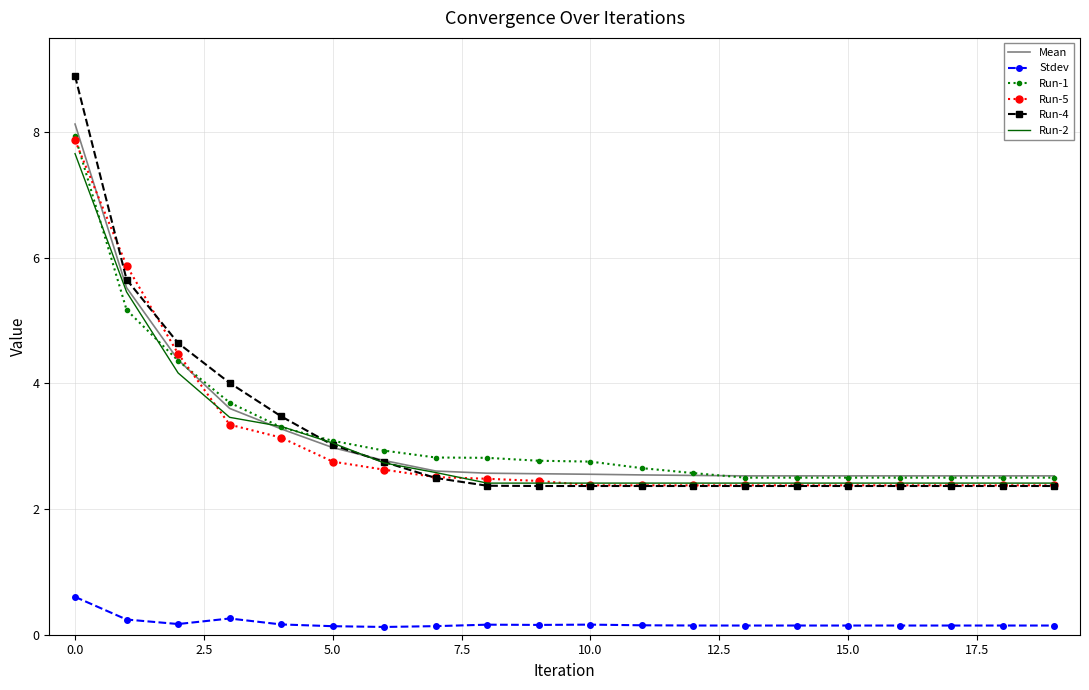

What is the maximum value shown in the chart?

8.9